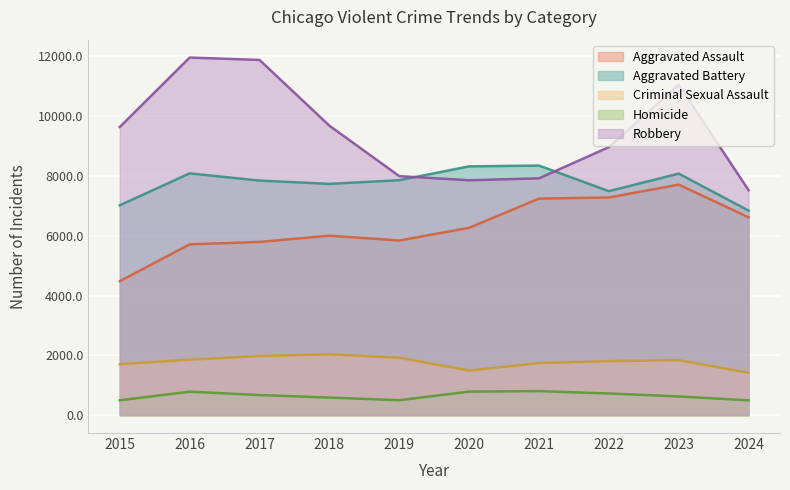

List the series in order of their peak value, highest first.

Robbery, Aggravated Battery, Aggravated Assault, Criminal Sexual Assault, Homicide